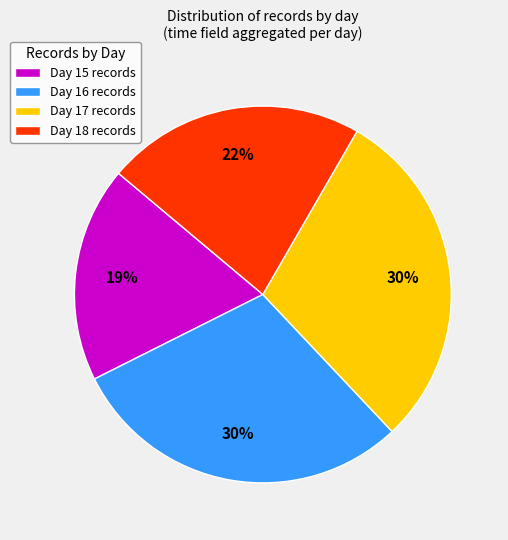

True or false: Day 16 records accounts for 23% of the total.

False